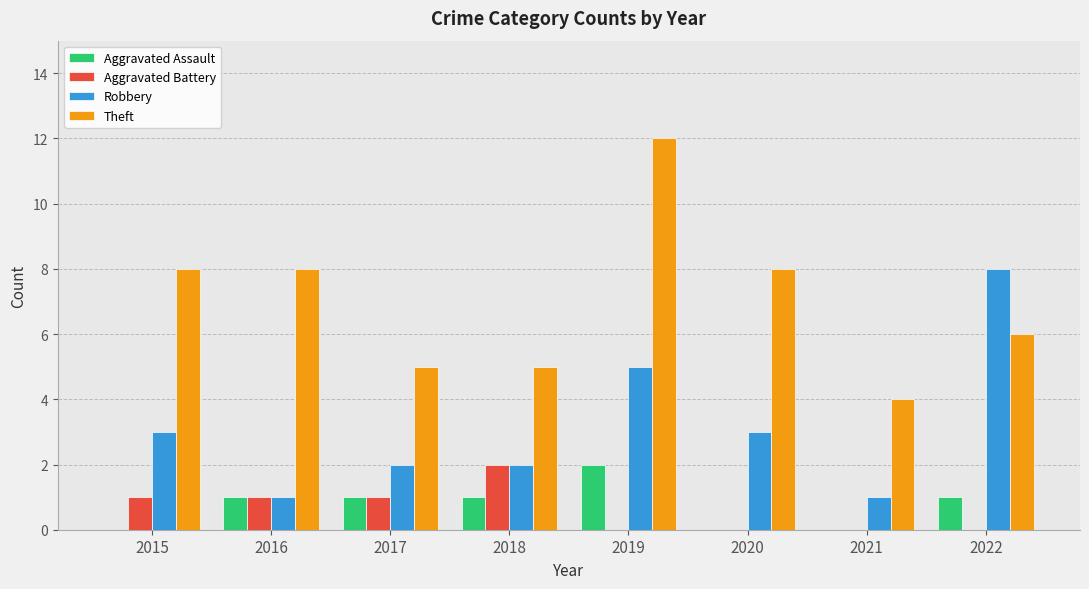

How many data points does each series have?

8